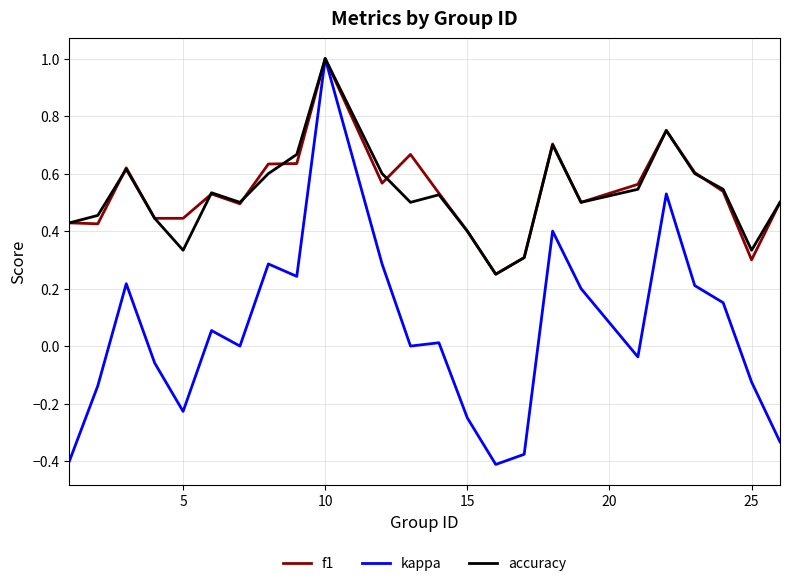

What is the highest value of the kappa series?

1.0